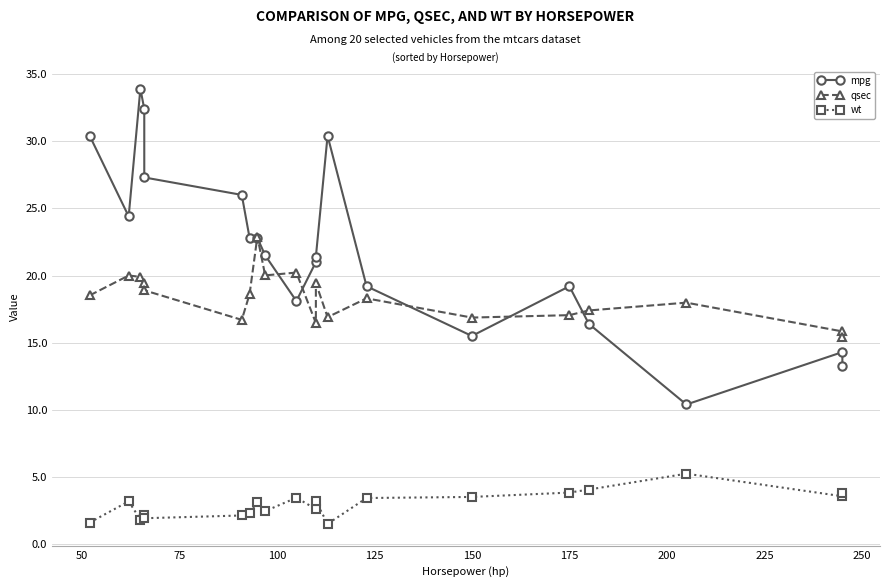

List the series in order of their overall mean, highest first.

mpg, qsec, wt